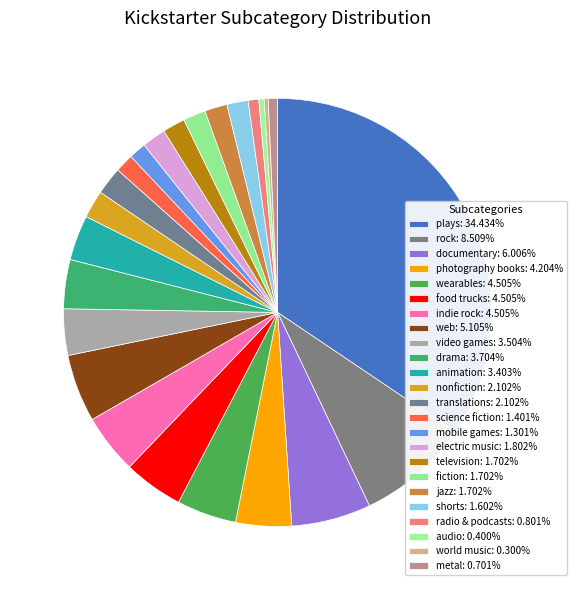

To the nearest percent, what percentage of the pie is science fiction?

1%